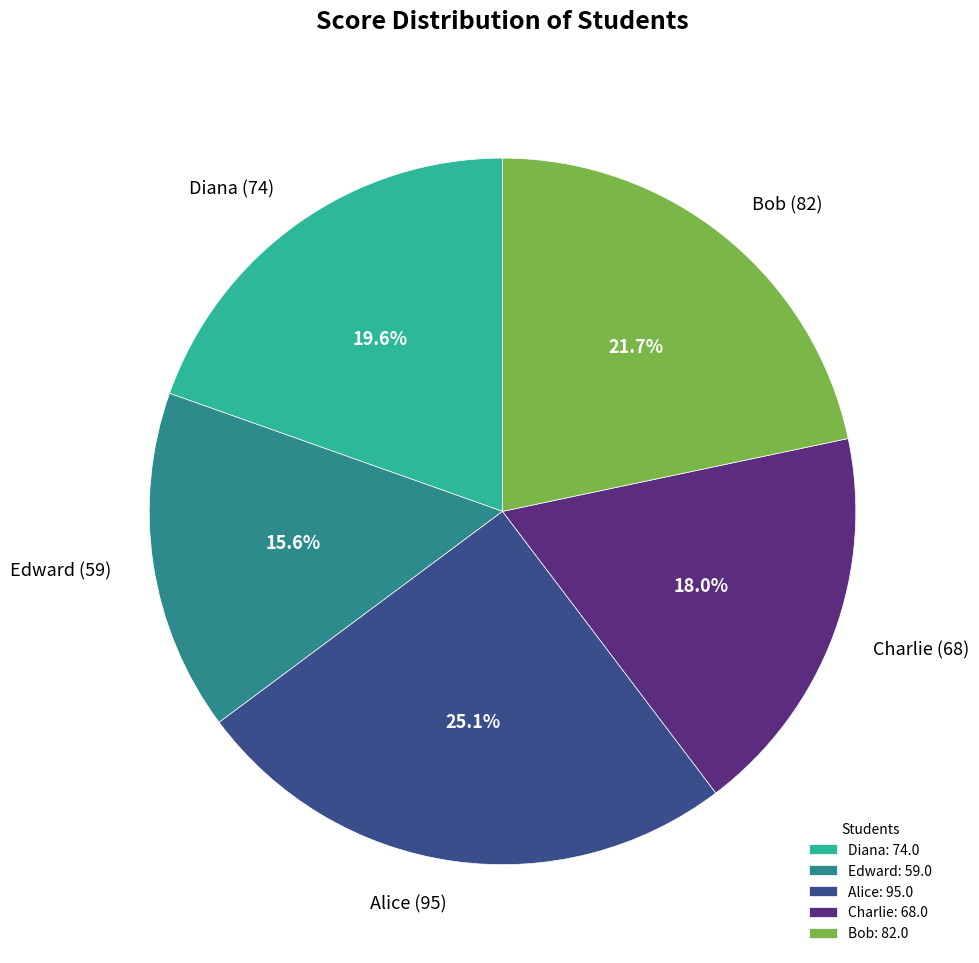

To the nearest percent, what is the average slice percentage?

20%